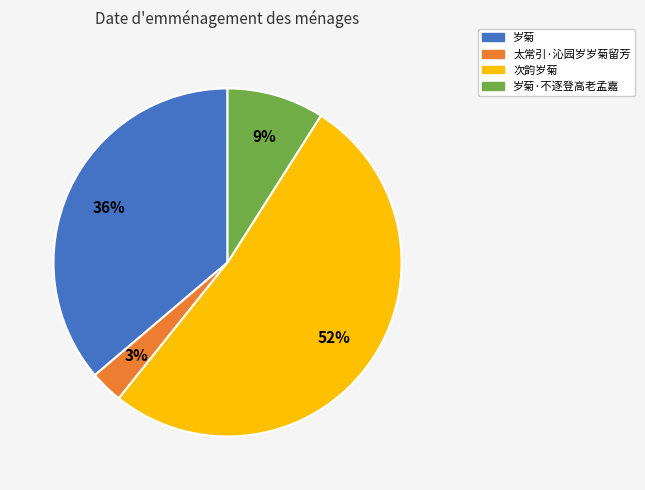

Count the number of slices in the pie.

4